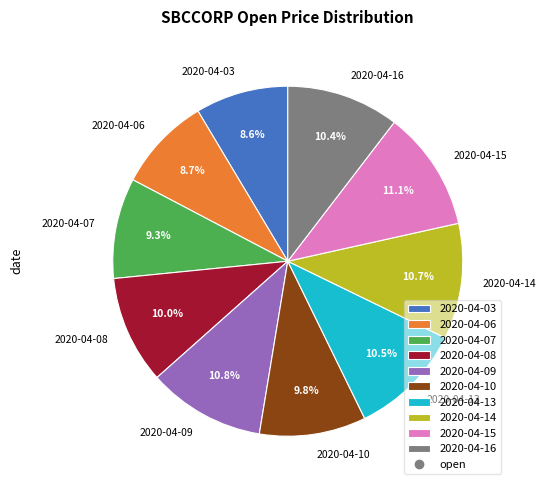

To the nearest percent, what portion does 2020-04-09 represent?

11%